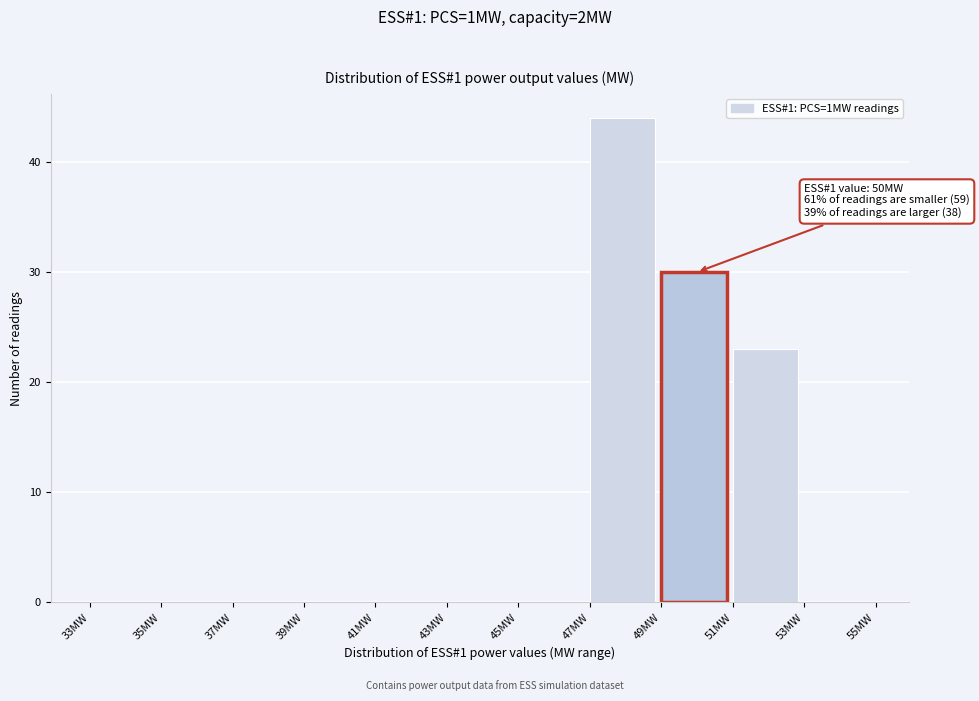

Over which range of the x-axis is the bar tallest?

47 to 49